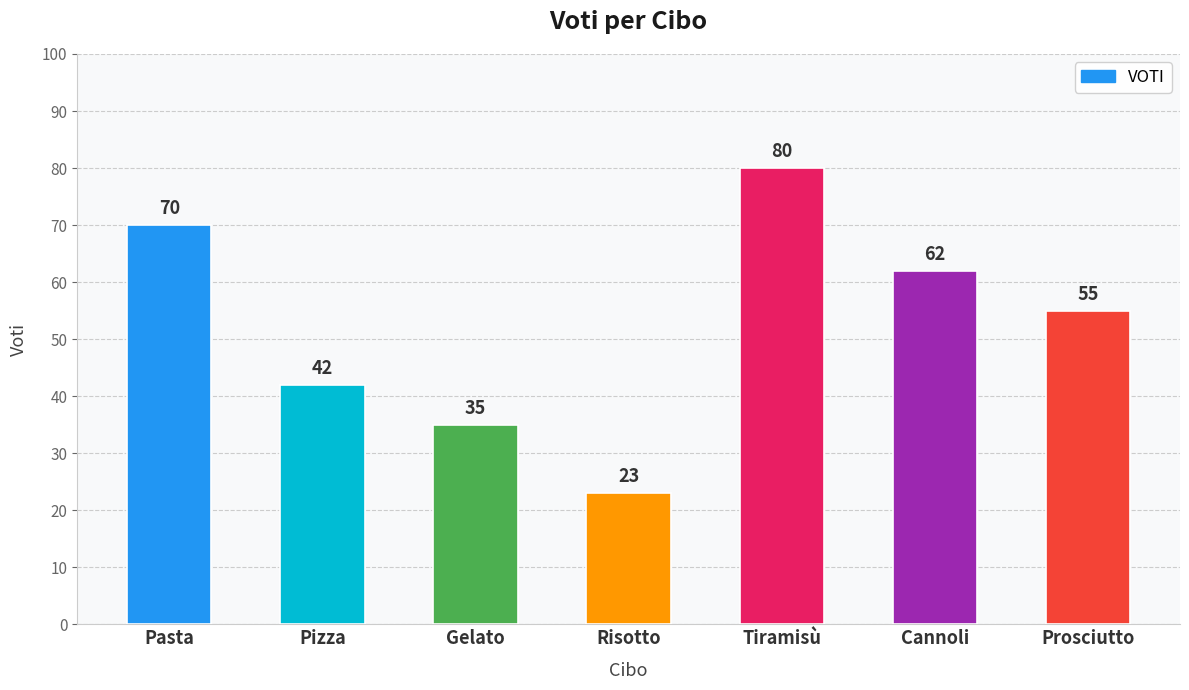

What value does the data have at Pasta, to the nearest 10?

70